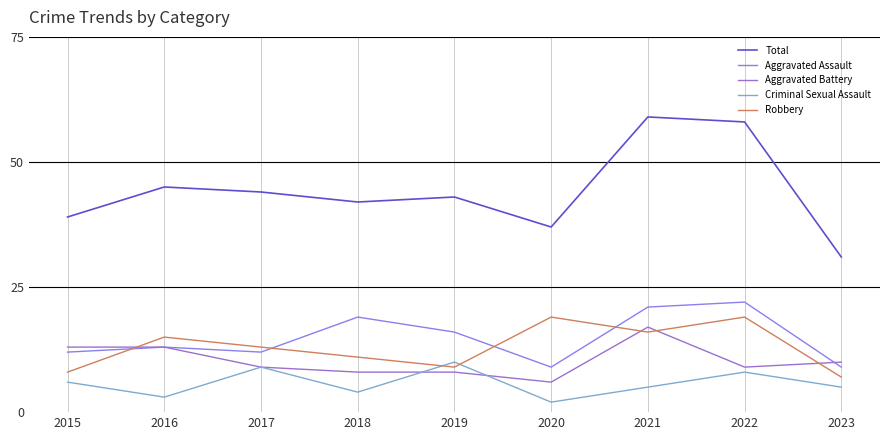

Reading left to right, transcribe all the data shown in this chart.

Total: 39	45	44	42	43	37	59	58	31
Aggravated Assault: 12	13	12	19	16	9	21	22	9
Aggravated Battery: 13	13	9	8	8	6	17	9	10
Criminal Sexual Assault: 6	3	9	4	10	2	5	8	5
Robbery: 8	15	13	11	9	19	16	19	7